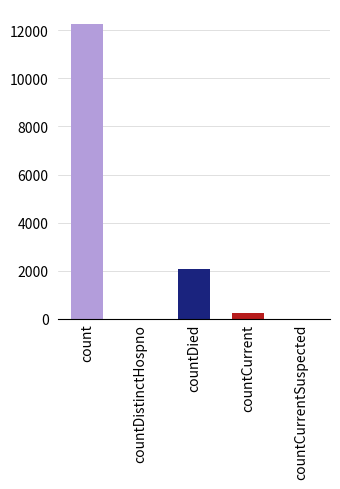

At which label is the value closest to 6137?

countDied